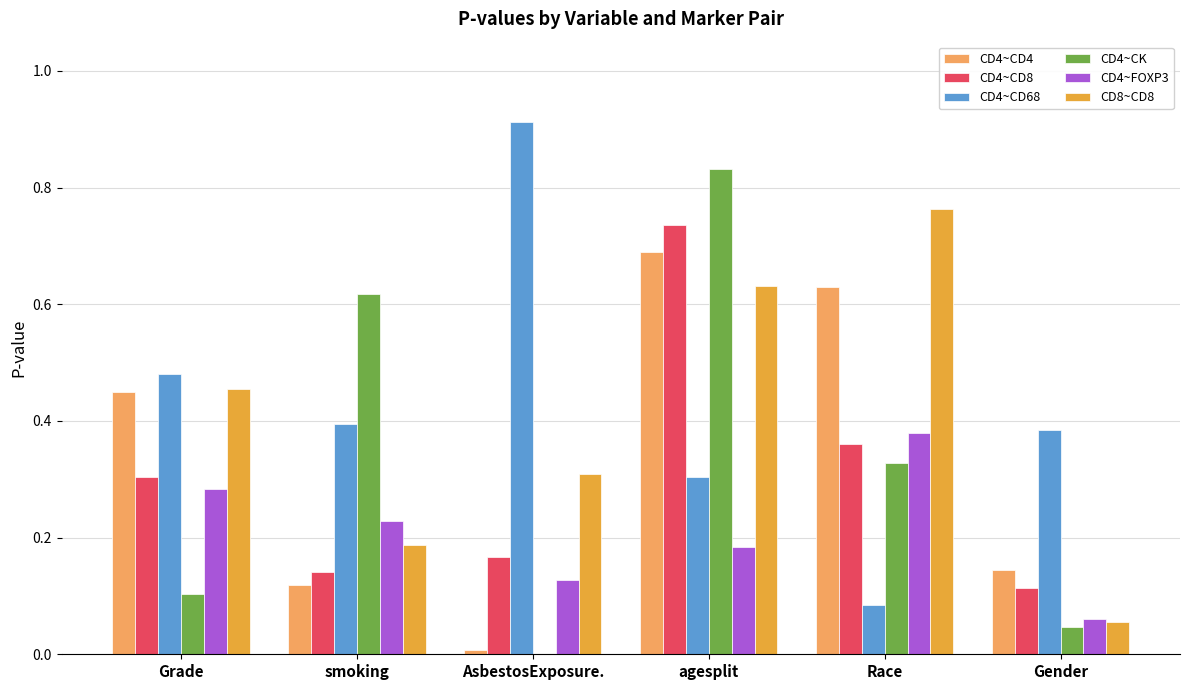

The CD4~CD8 series shows 0.1 at Gender. True or false?

True